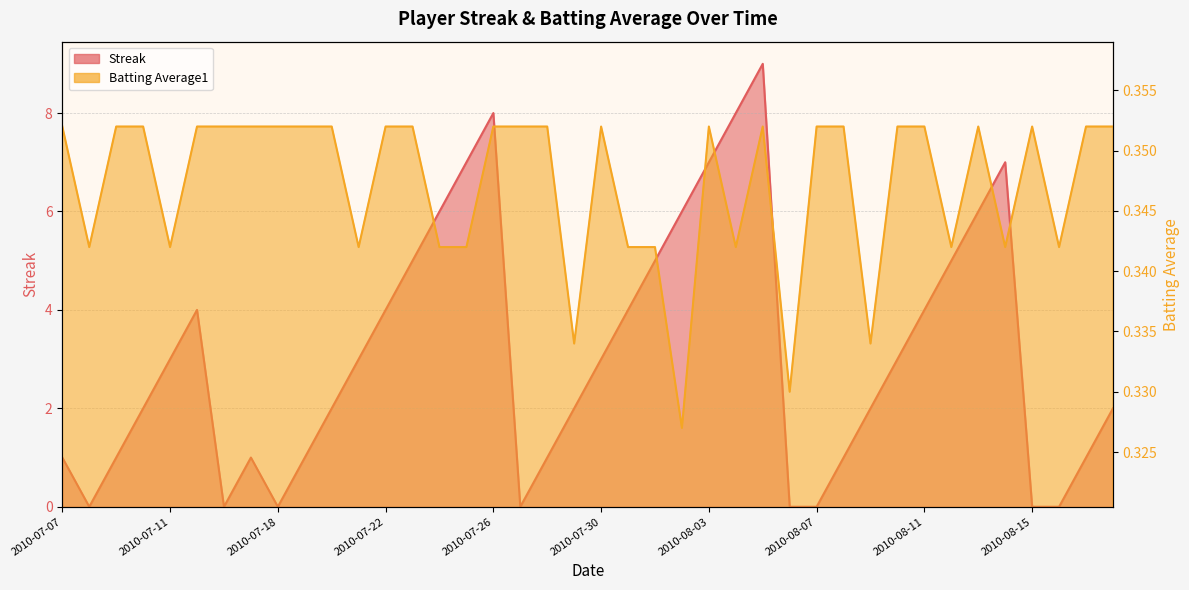

List the labels in order of Batting Average1 value, smallest first.

2010-08-02, 2010-08-06, 2010-07-29, 2010-08-09, 2010-07-08, 2010-07-11, 2010-07-21, 2010-07-24, 2010-07-25, 2010-07-31, 2010-08-01, 2010-08-04, 2010-08-12, 2010-08-14, 2010-08-16, 2010-07-07, 2010-07-09, 2010-07-10, 2010-07-15, 2010-07-16, 2010-07-17, 2010-07-18, 2010-07-19, 2010-07-20, 2010-07-22, 2010-07-23, 2010-07-26, 2010-07-27, 2010-07-28, 2010-07-30, 2010-08-03, 2010-08-05, 2010-08-07, 2010-08-08, 2010-08-10, 2010-08-11, 2010-08-13, 2010-08-15, 2010-08-17, 2010-08-18